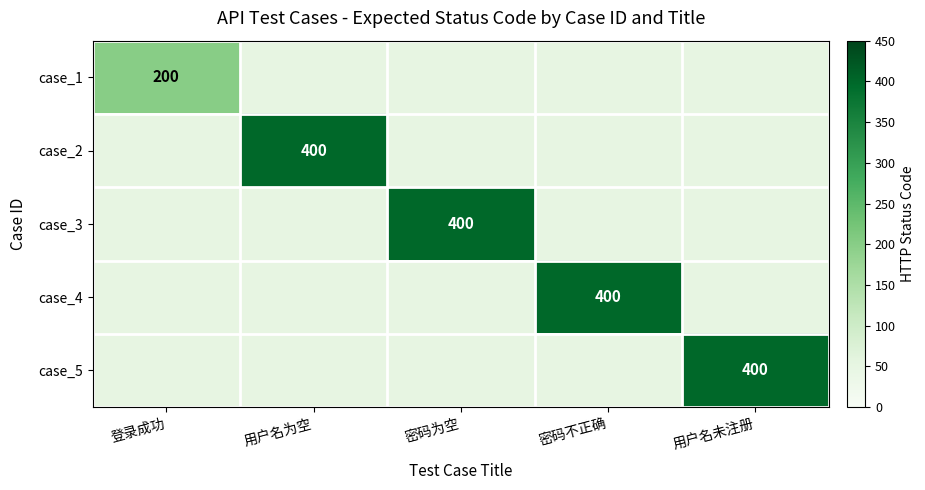

Rank the categories by case_3 value from lowest to highest.

登录成功, 用户名为空, 密码不正确, 用户名未注册, 密码为空